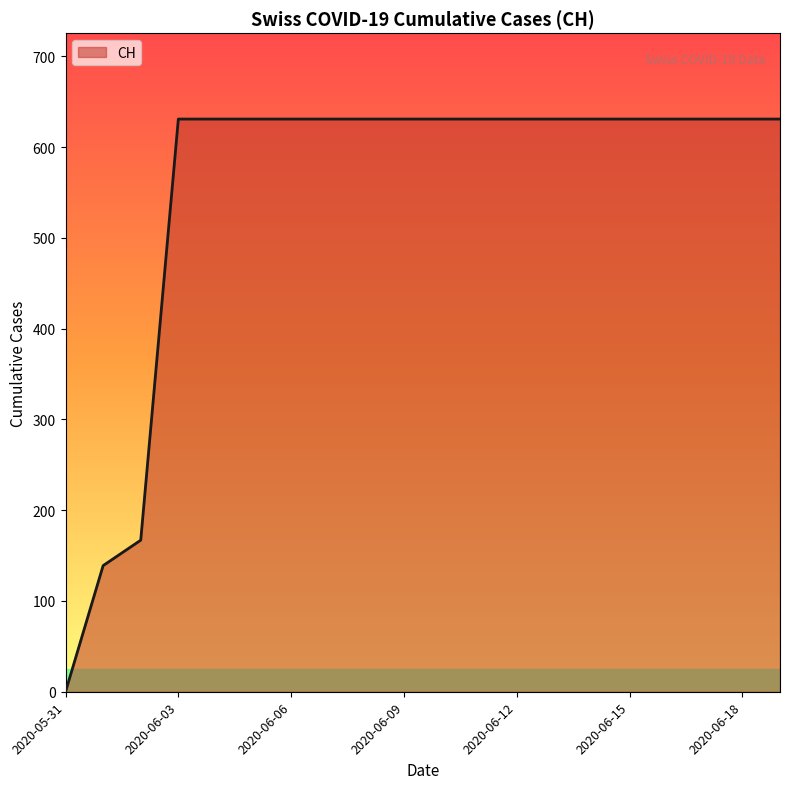

What is the greatest value displayed?

631